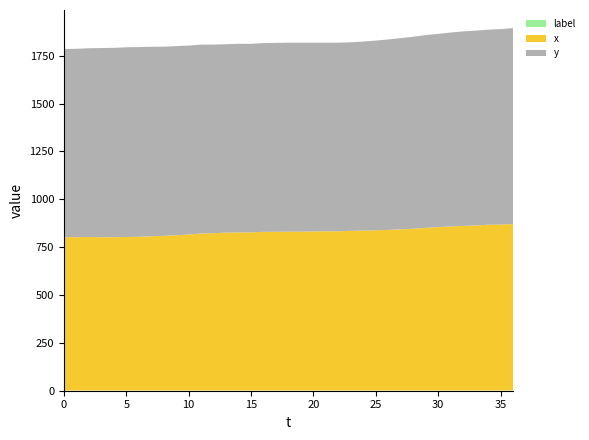

Reading right to left, transcribe all the data shown in this chart.

x: 870	867	866	862	860	857	854	850	845	842	839	837	836	834	832	832	831	830	830	829	829	826	826	825	822	820	815	811	808	806	803	802	801	801	802	801	801
y: 1023	1021	1019	1018	1016	1013	1009	1007	1003	999	995	991	987	985	985	985	986	987	987	987	986	985	985	984	985	987	987	988	988	990	991	991	989	988	986	984	983
label: 1	1	1	1	1	1	1	1	1	1	1	1	1	1	1	1	1	1	1	1	1	1	1	1	1	1	1	1	1	1	1	1	1	1	1	1	1